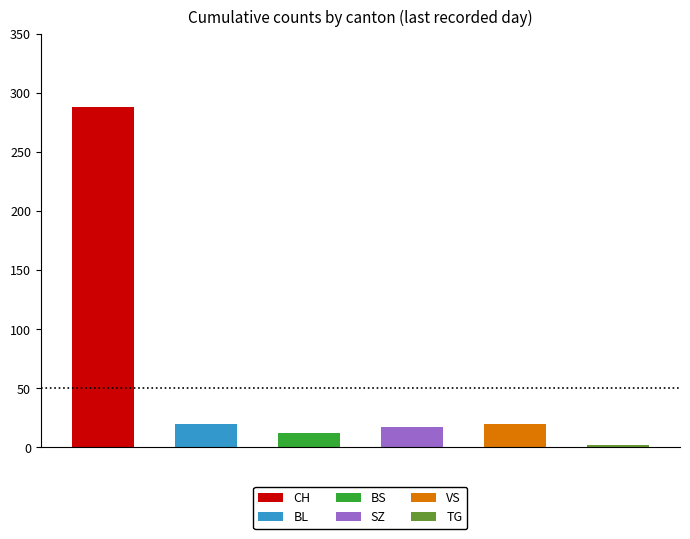

What is the difference between the second highest and minimum values in the VS series?

20